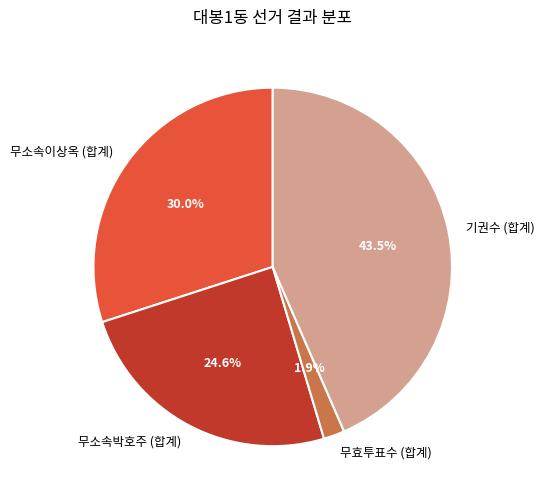

True or false: 무소속이상옥 (합계) accounts for 19% of the total.

False